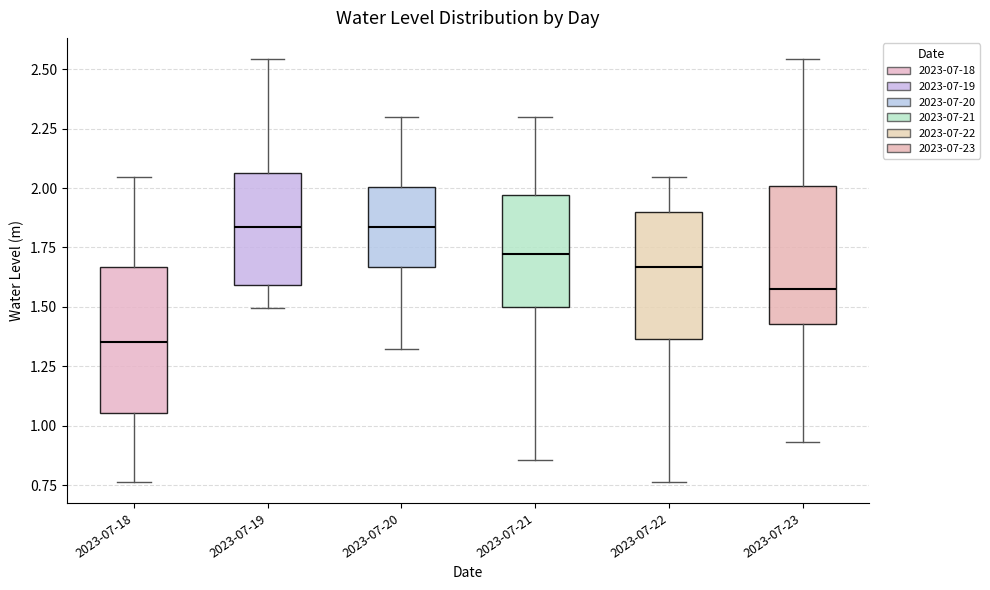

Where does the lower whisker of the box for 2023-07-20 end on the y-axis? The values are not printed on the chart, so give them approximately, as read against the axis.

1.30